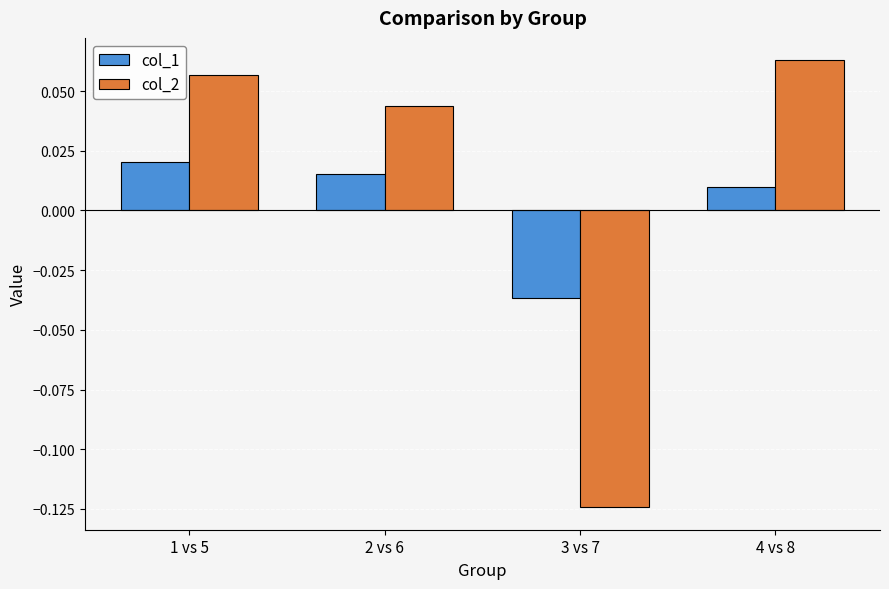

How many col_2 values are between 0 and 1?

3